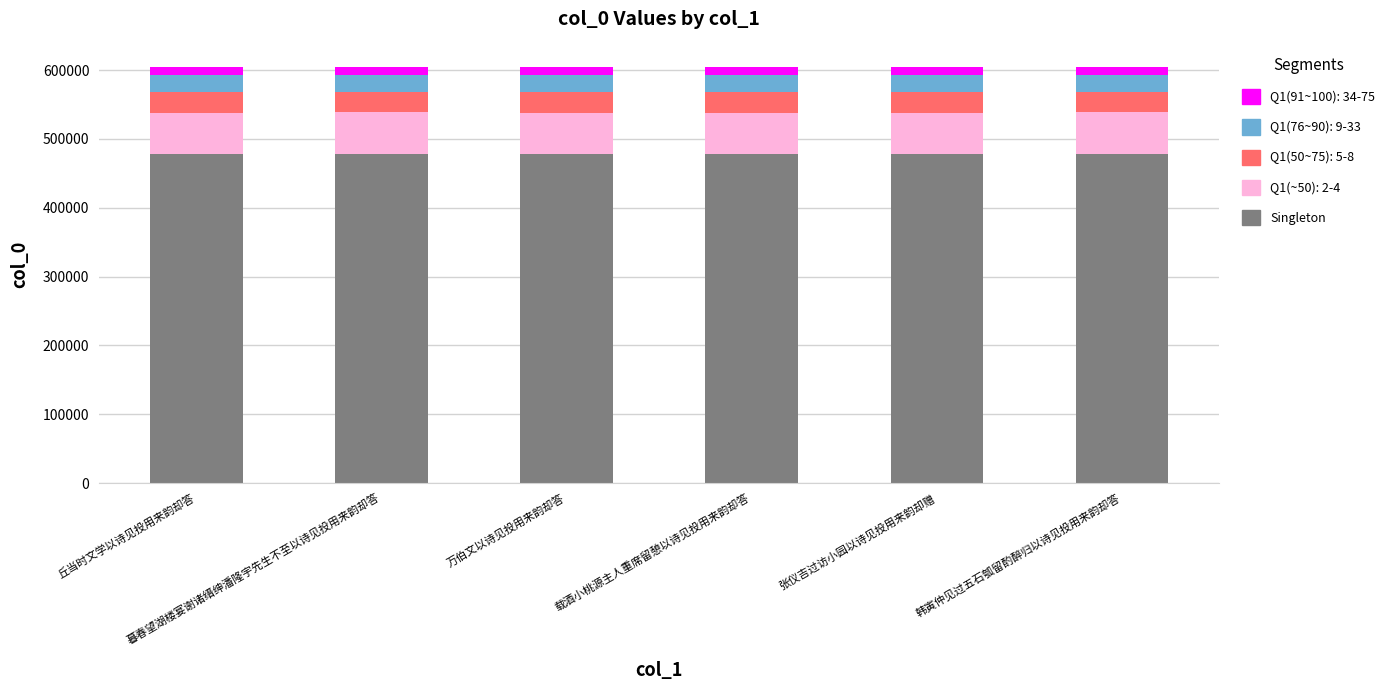

How many data points in Singleton are less than 477824?

3